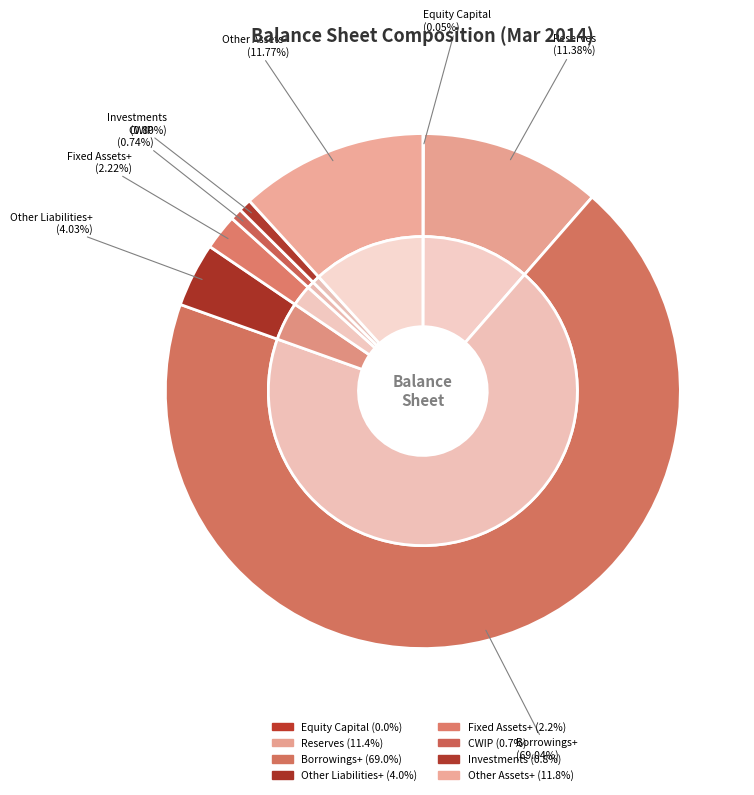

To the nearest percent, what portion does Fixed Assets+ represent?

2%